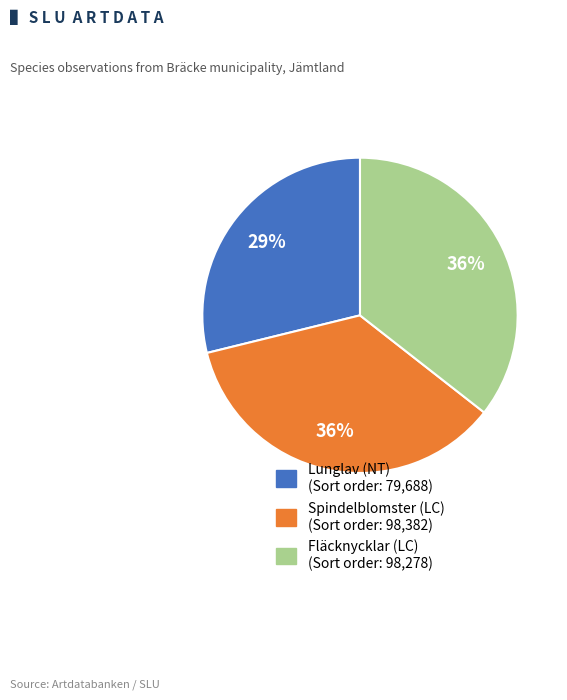

To the nearest percent, what percentage of the pie is Lunglav (NT)?

29%